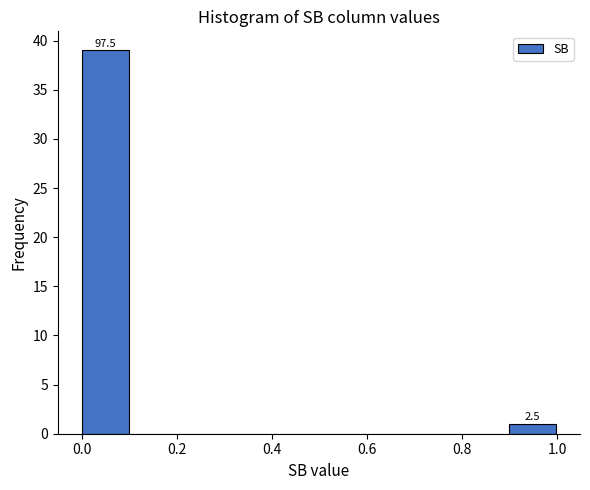

Over which range of the x-axis is the bar tallest?

0.0 to 0.1